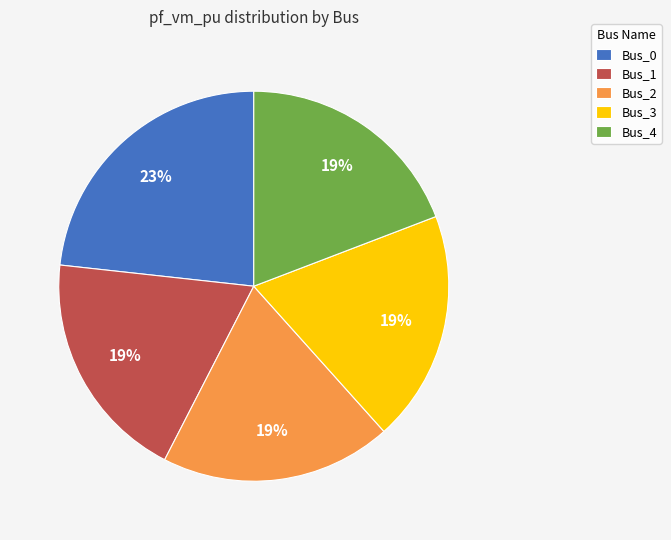

How many slices are in this pie chart?

5